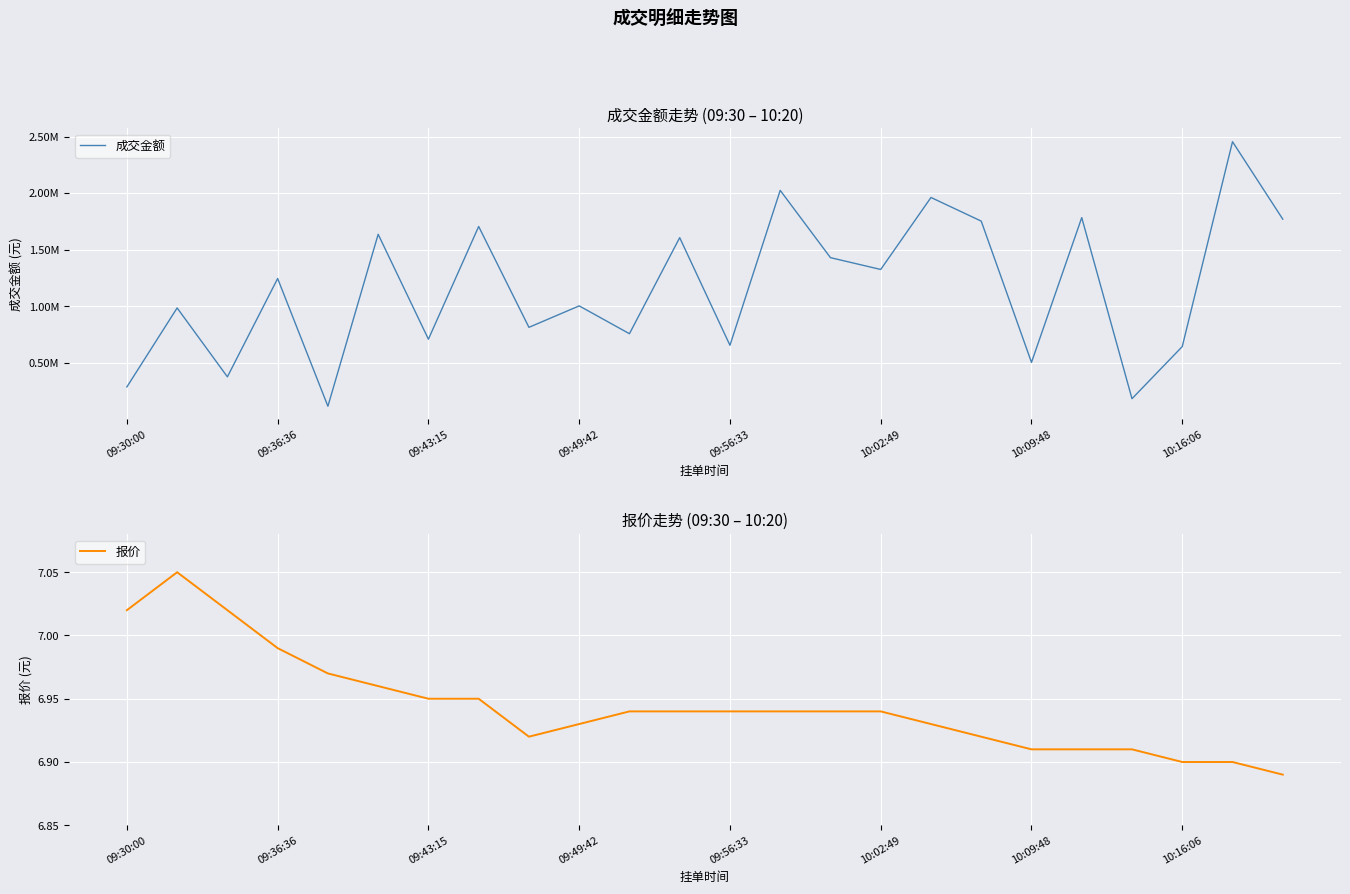

Which series has the largest total across all categories?

成交金额